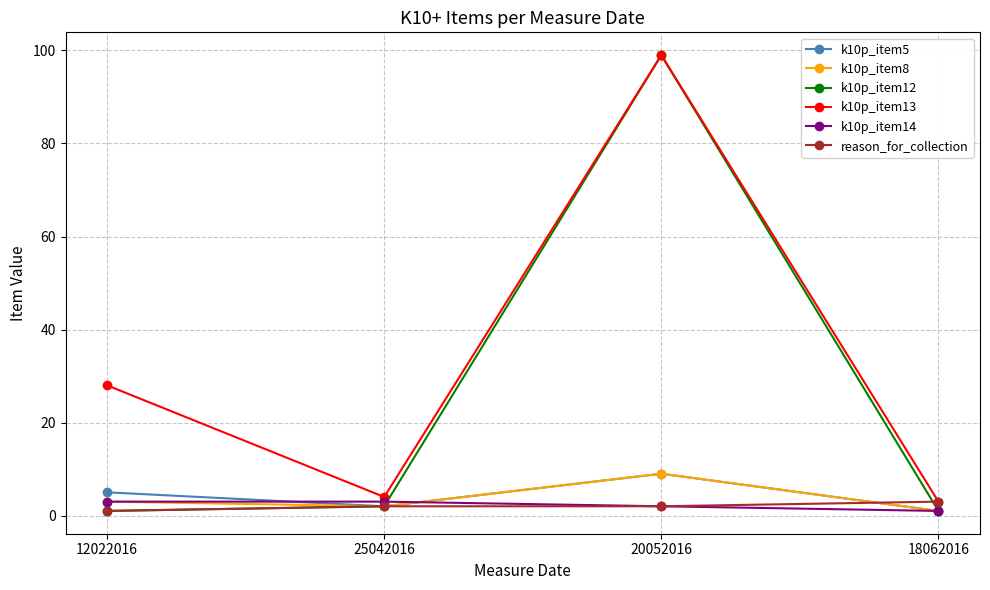

What is the difference between the highest and lowest values at 20052016?

97